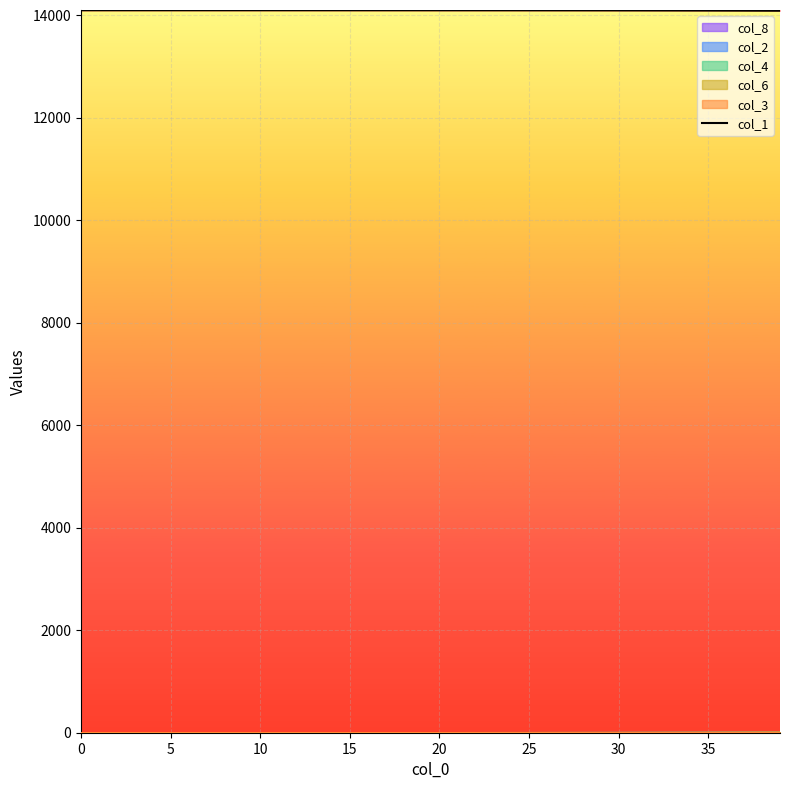

What is the difference between the second highest and minimum values?

9.5